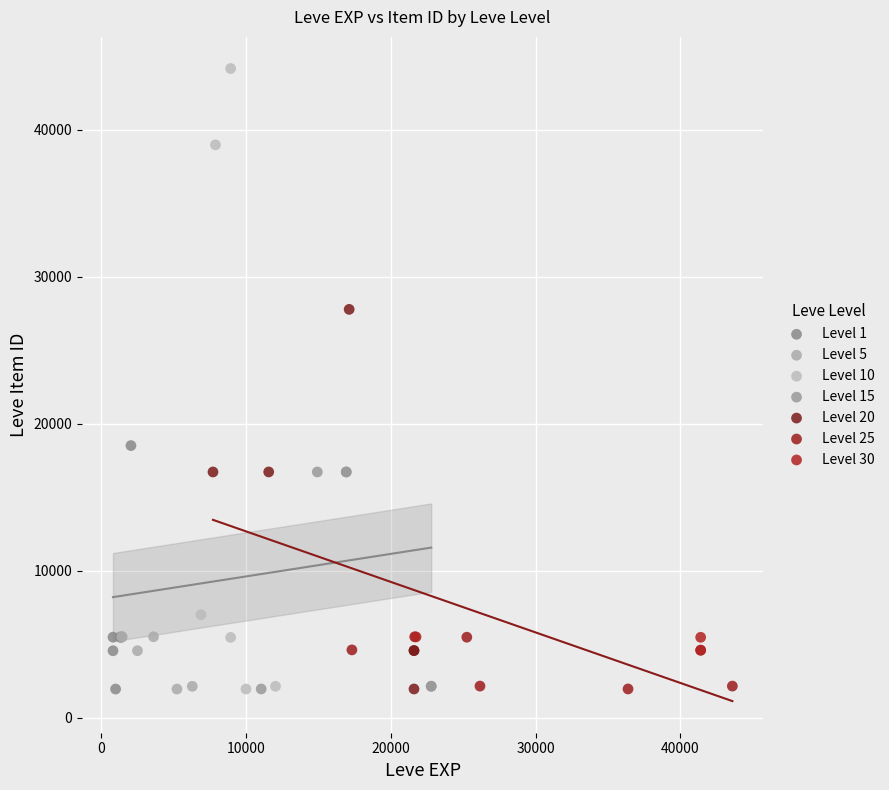

Which series has the largest Y range (max minus min)?

Level 10